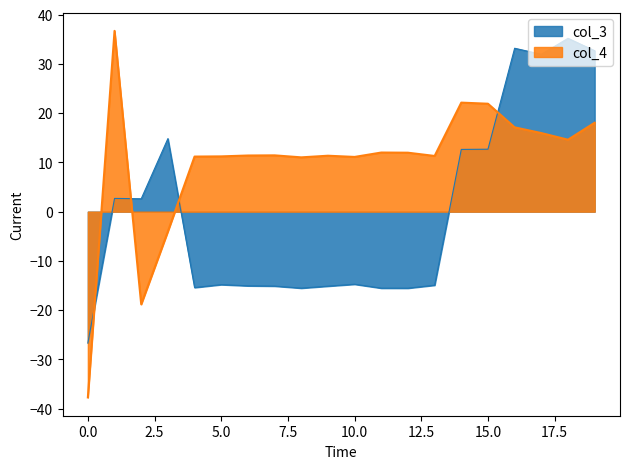

Is it true that col_3 equals 19.6 at 15.0?

False